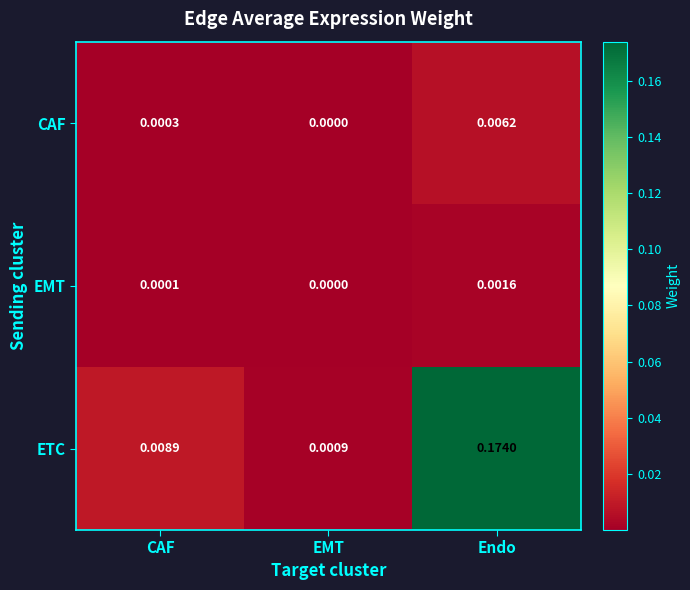

Where is EMT nearest to the value 0?

EMT